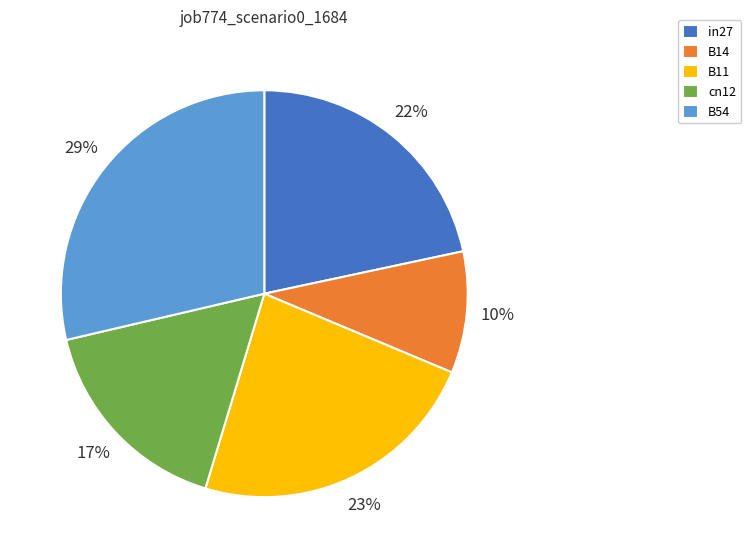

What is the smallest slice in the pie chart?

B14